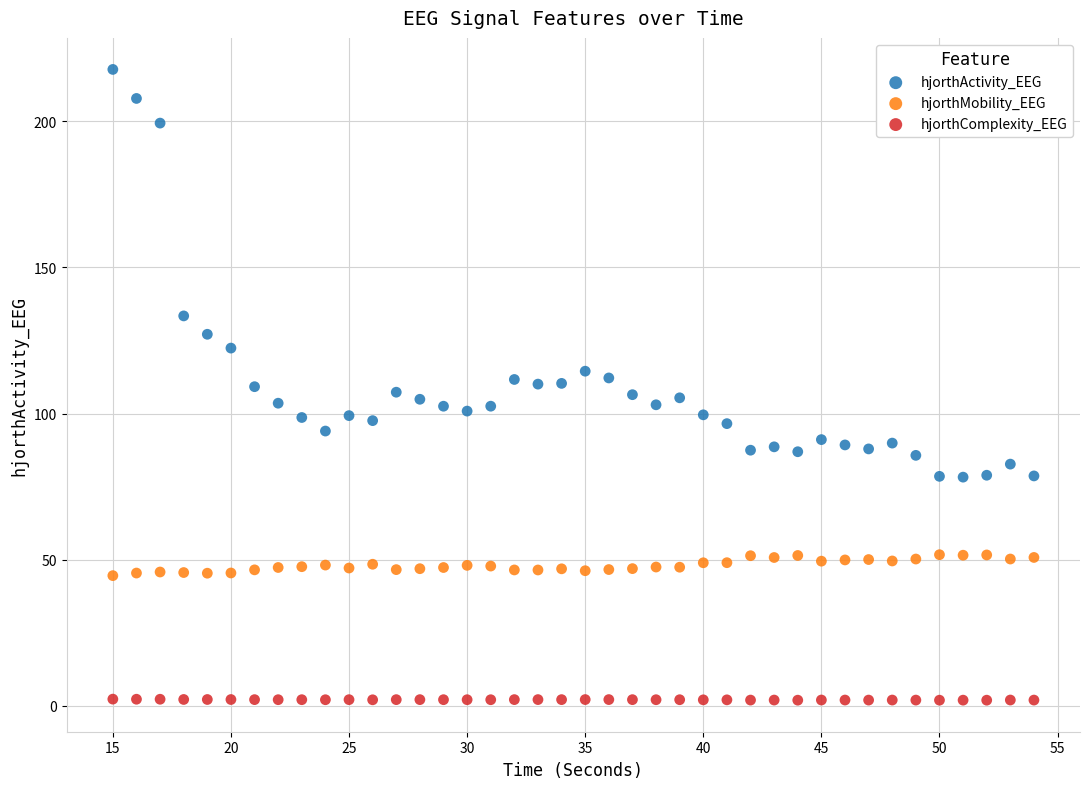

What are all the series names shown in the legend?

hjorthActivity_EEG, hjorthMobility_EEG, hjorthComplexity_EEG